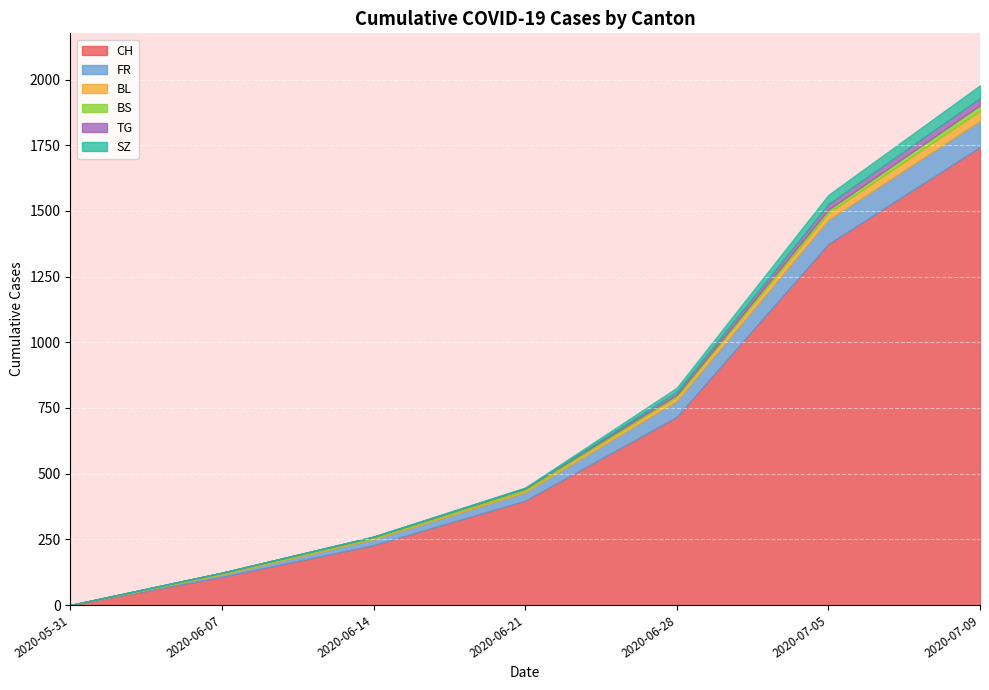

Reading left to right, list all the values displayed in this chart.

CH: 2020-05-31=0	2020-06-07=107	2020-06-14=228	2020-06-21=397	2020-06-28=716	2020-07-05=1374	2020-07-09=1743
FR: 2020-05-31=0	2020-06-07=9	2020-06-14=22	2020-06-21=32	2020-06-28=61	2020-07-05=92	2020-07-09=100
BL: 2020-05-31=0	2020-06-07=3	2020-06-14=4	2020-06-21=7	2020-06-28=16	2020-07-05=27	2020-07-09=38
BS: 2020-05-31=0	2020-06-07=4	2020-06-14=5	2020-06-21=7	2020-06-28=7	2020-07-05=12	2020-07-09=21
TG: 2020-05-31=0	2020-06-07=0	2020-06-14=1	2020-06-21=2	2020-06-28=11	2020-07-05=21	2020-07-09=27
SZ: 2020-05-31=0	2020-06-07=0	2020-06-14=1	2020-06-21=2	2020-06-28=16	2020-07-05=35	2020-07-09=49